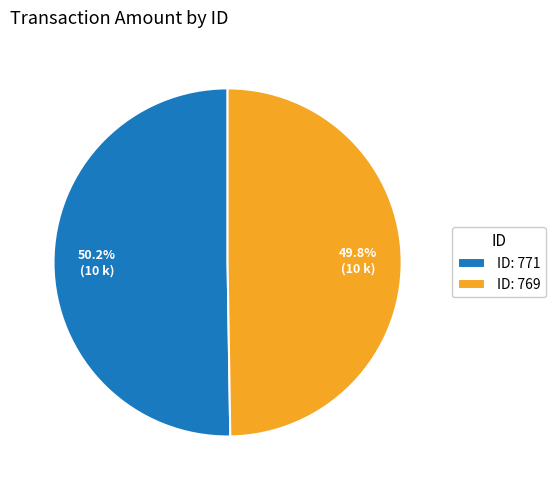

Approximately how many times larger is the value at ID: 771 compared to ID: 769?

1.0